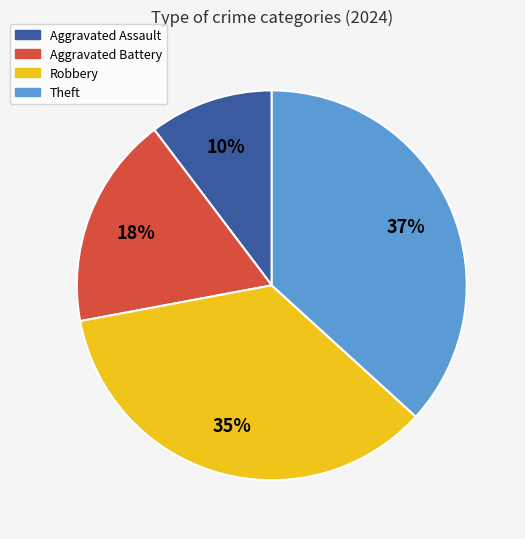

Is Theft the majority of the pie?

No